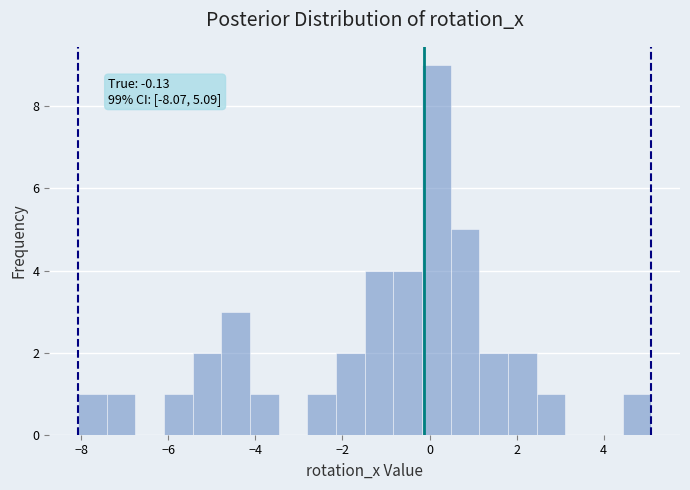

Around what value on the x-axis is the tallest bar? Give the approximate position of its centre, as read against the axis.

0.2